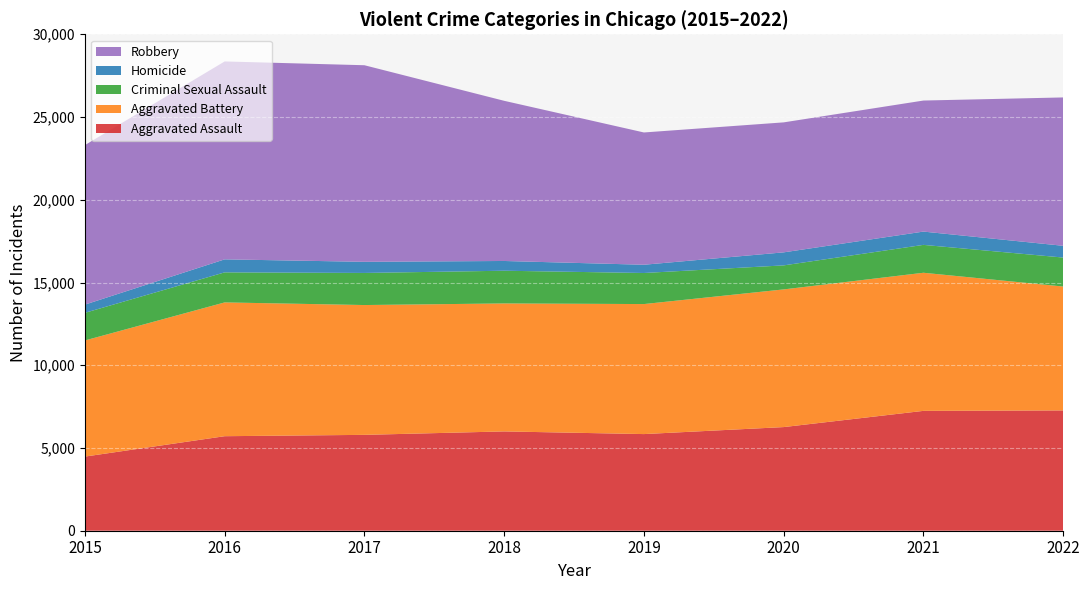

Reading left to right, extract all data points from this chart.

Aggravated Assault: 2015=4480	2016=5712	2017=5793	2018=6001	2019=5840	2020=6263	2021=7243	2022=7270
Aggravated Battery: 2015=7018	2016=8085	2017=7845	2018=7734	2019=7857	2020=8320	2021=8346	2022=7487
Criminal Sexual Assault: 2015=1670	2016=1816	2017=1940	2018=1977	2019=1878	2020=1452	2021=1685	2022=1751
Homicide: 2015=496	2016=786	2017=672	2018=589	2019=498	2020=787	2021=803	2022=710
Robbery: 2015=9638	2016=11960	2017=11880	2018=9679	2019=7994	2020=7855	2021=7919	2022=8966